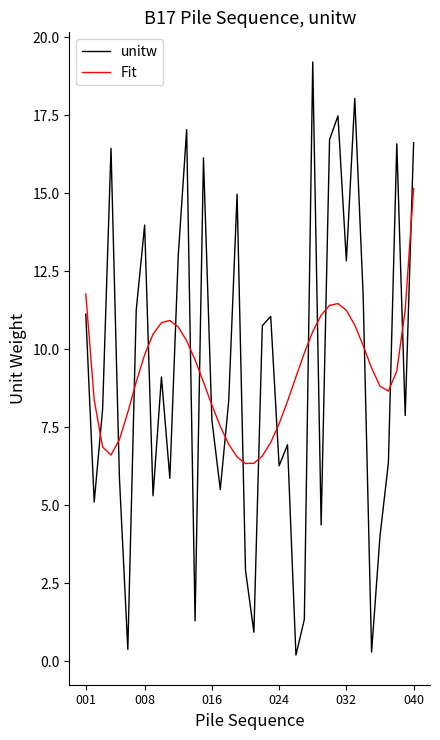

List the series in order of their peak value, highest first.

unitw, Fit